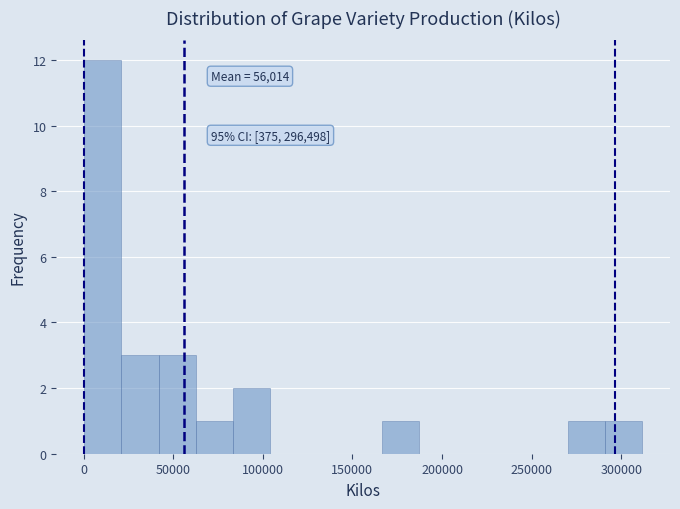

Over which range of the x-axis is the bar tallest?

0 to 20000